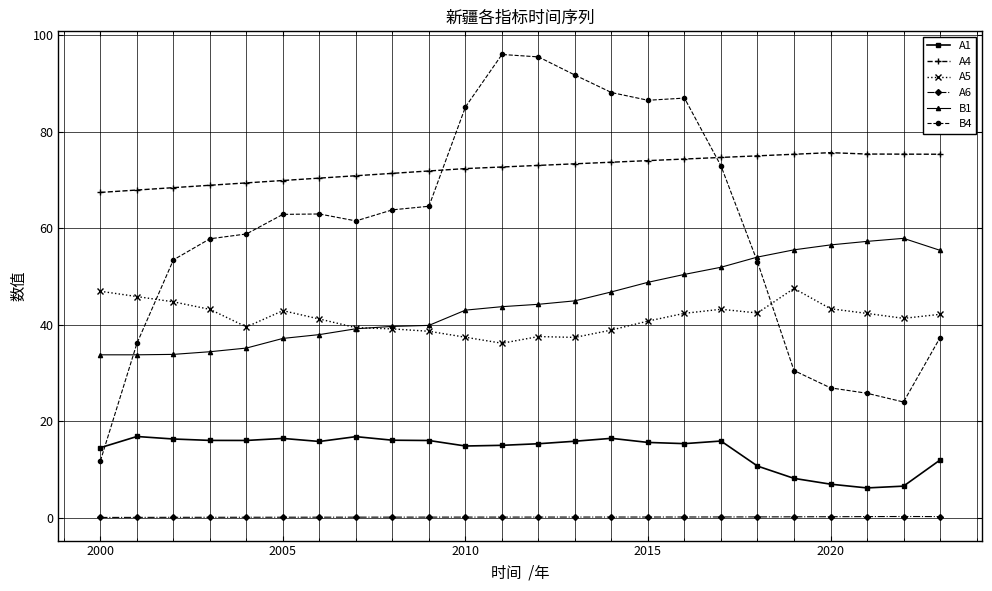

Which series has the largest range (max minus min)?

B4